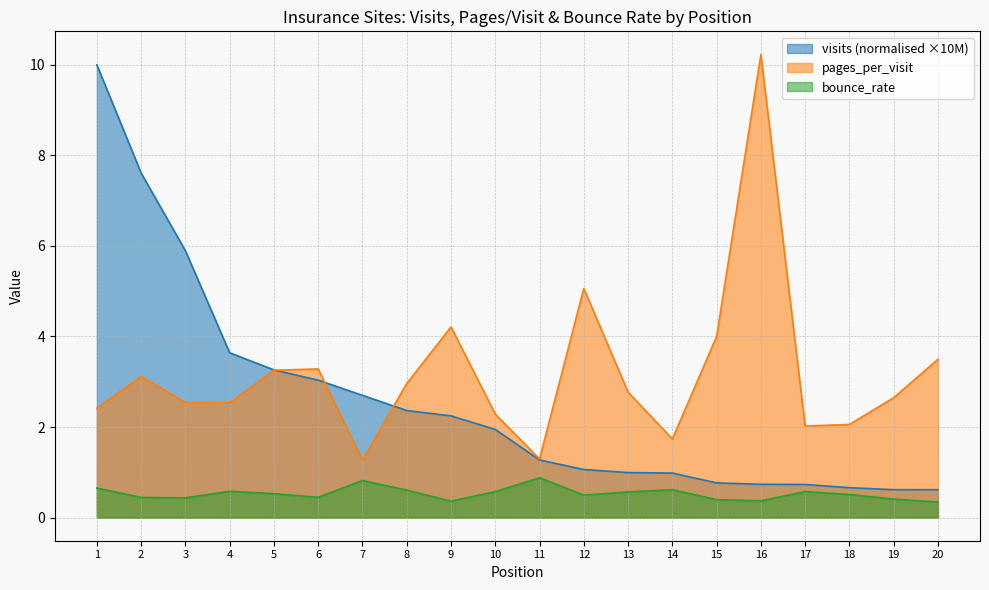

What are all the series names shown in the legend?

visits (normalised ×10M), pages_per_visit, bounce_rate